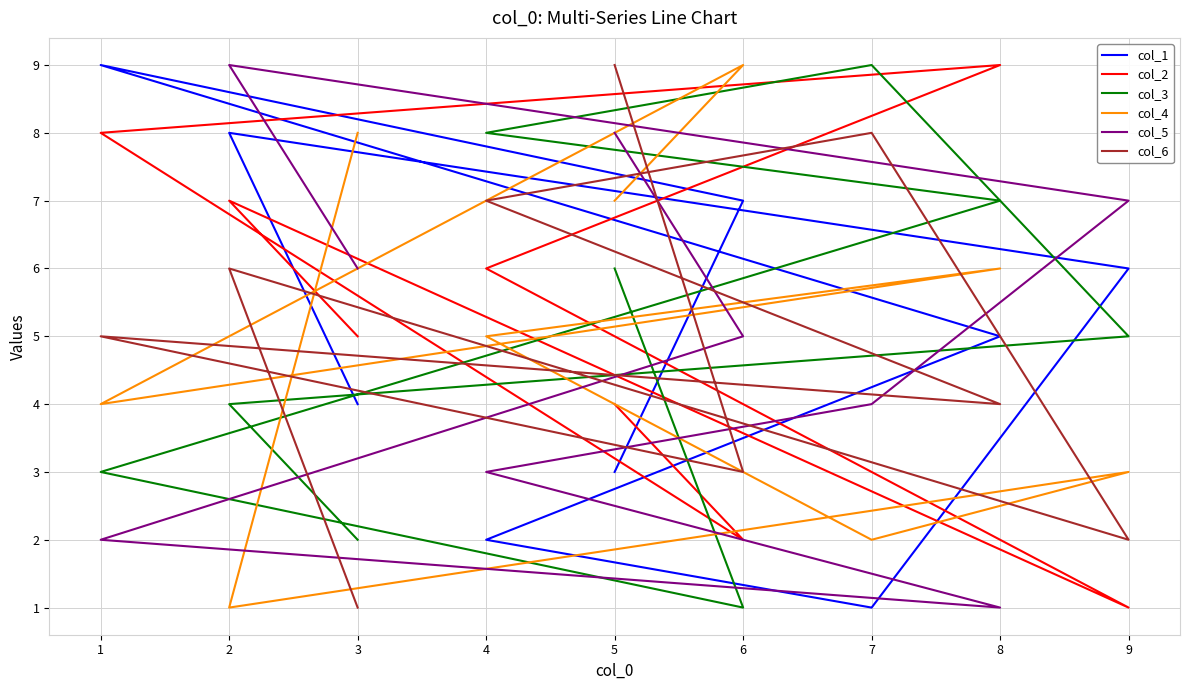

After their last crossing, which series has the higher values: col_1 or col_6?

col_1